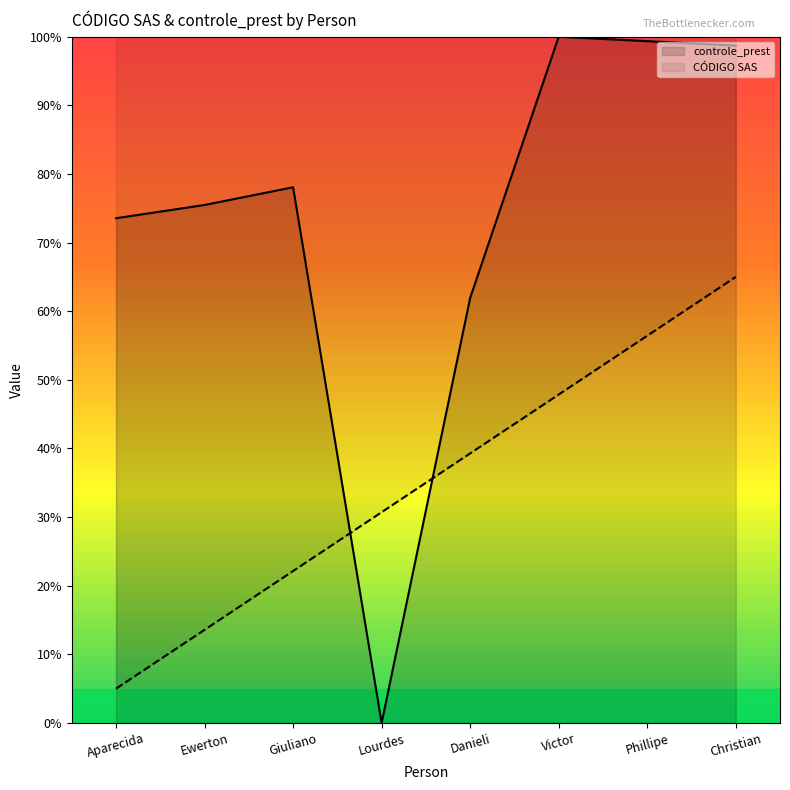

What are all the series names shown in the legend?

controle_prest, CÓDIGO SAS